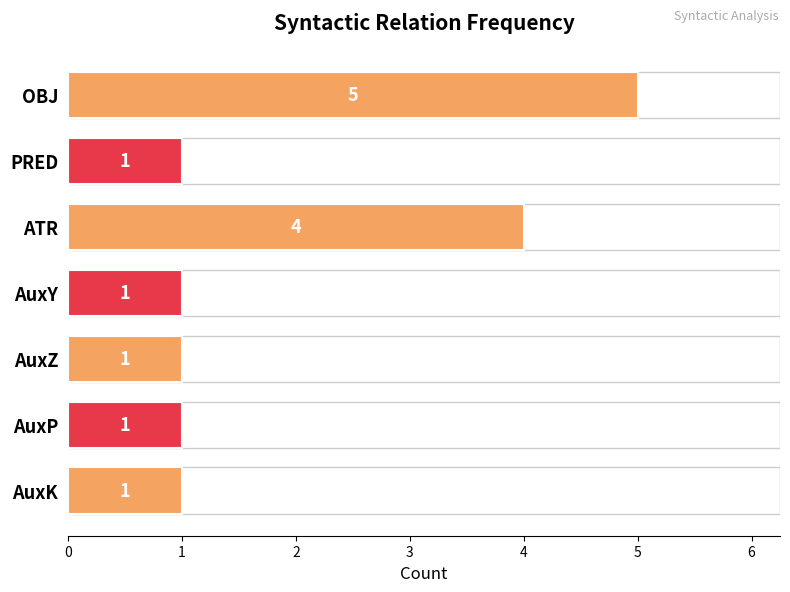

The value at AuxZ is 1. True or false?

True